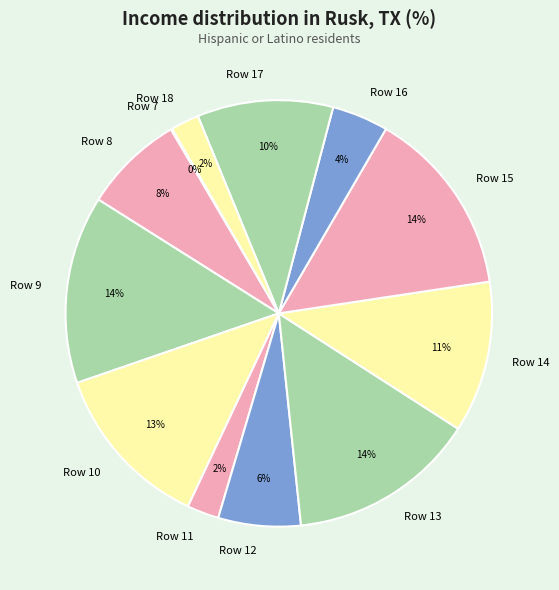

To the nearest percent, what is the difference between the largest and smallest slice percentages?

14%